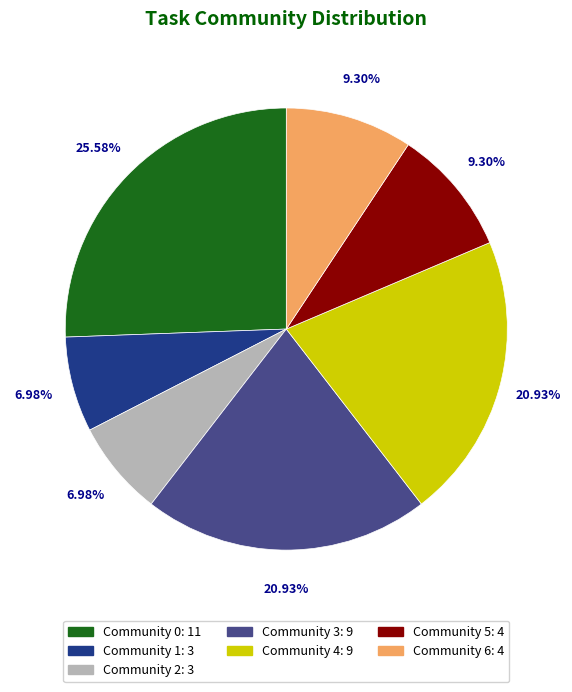

Approximately how many times larger is the value at Community 5 compared to Community 3?

0.4